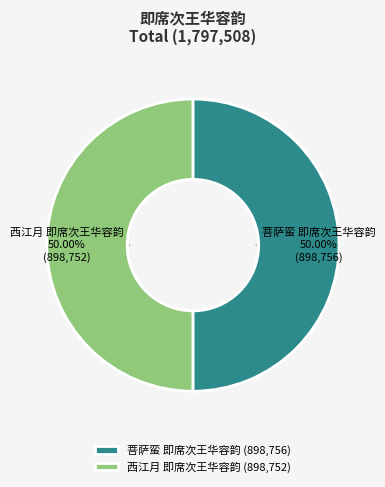

Approximately how many times larger is the value at 西江月 即席次王华容韵 (898,752) compared to 菩萨蛮 即席次王华容韵 (898,756)?

1.0